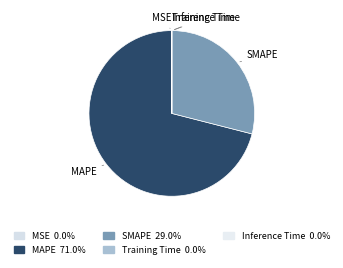

Which category has the biggest portion of the pie?

MAPE